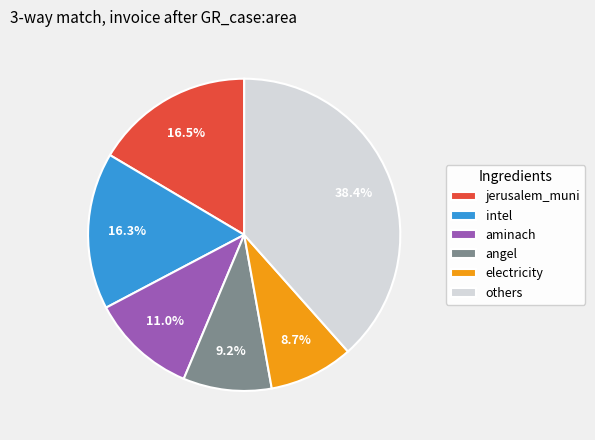

Approximately how many times larger is the value at aminach compared to jerusalem_muni?

0.7